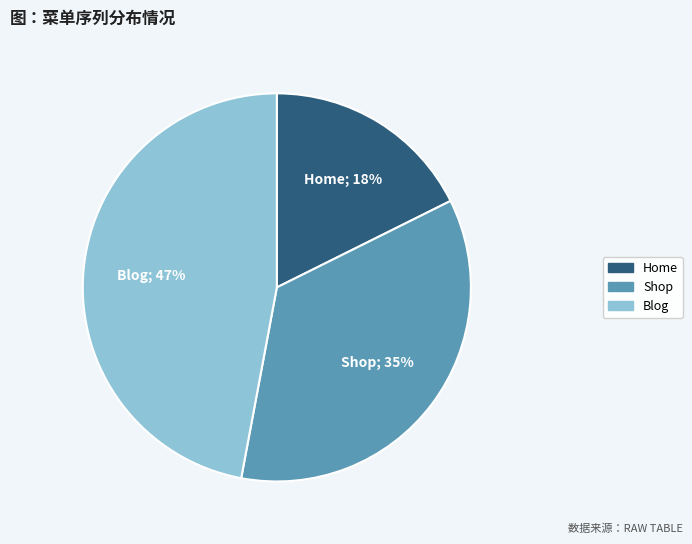

Is there a majority slice in this chart?

No